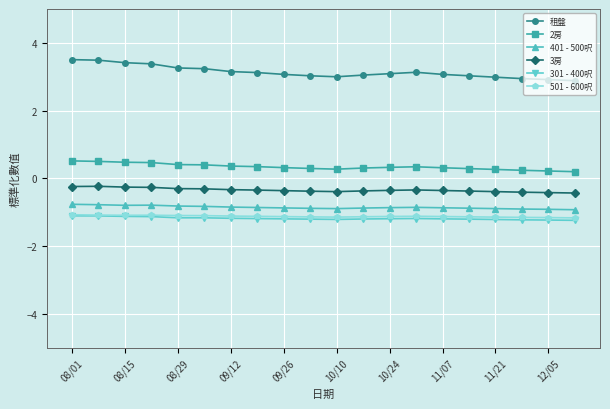

What is the minimum value for 租盤?

2.9